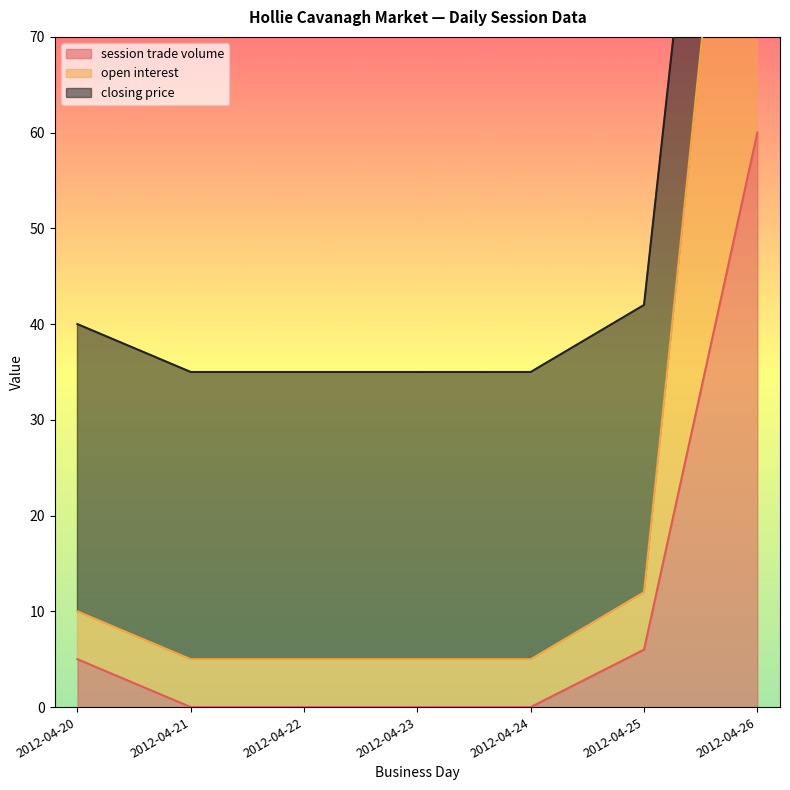

True or false: open interest and closing price intersect in this chart.

False